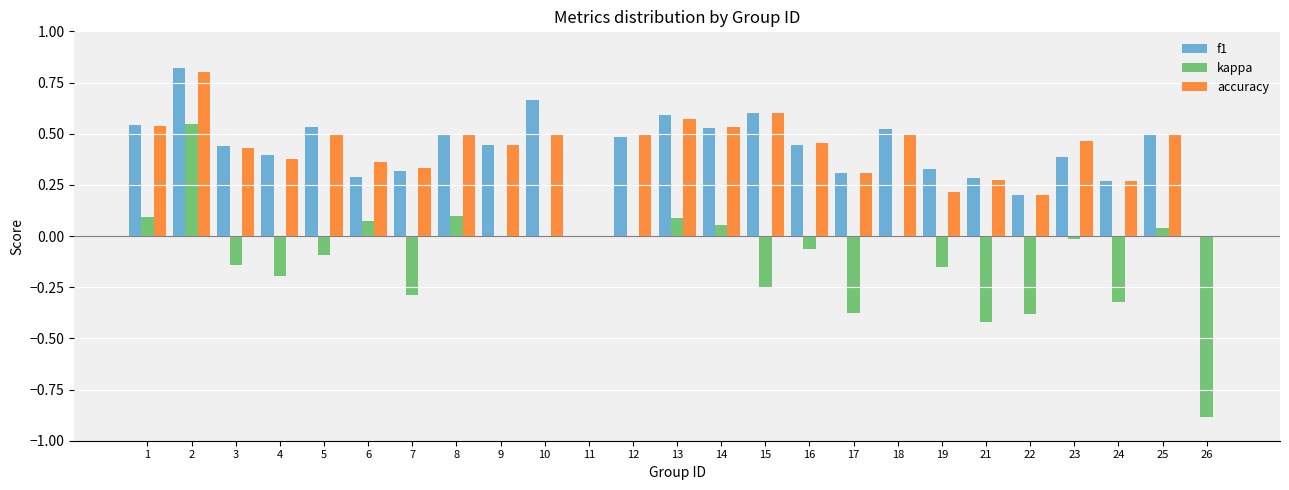

Which category has the highest value across all series?

2